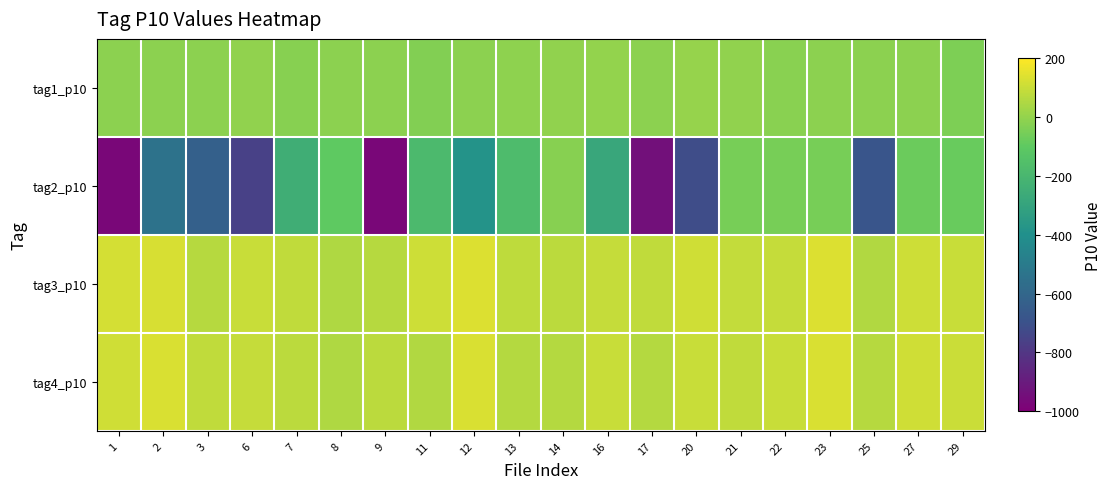

Reading left to right, list all the values displayed in this chart.

tag1_p10: 1=-15	2=-13	3=-15	6=-4	7=-22	8=-14	9=-11	11=-34	12=-14	13=-10	14=-4	16=2	17=-14	20=4	21=-5	22=-16	23=-15	25=-14	27=-15	29=-40
tag2_p10: 1=-972	2=-544	3=-627	6=-757	7=-241	8=-97	9=-975	11=-184	12=-384	13=-172	14=-22	16=-280	17=-941	20=-718	21=-50	22=-50	23=-52	25=-682	27=-76	29=-81
tag3_p10: 1=121	2=128	3=68	6=98	7=83	8=53	9=67	11=110	12=136	13=82	14=74	16=96	17=86	20=113	21=91	22=96	23=137	25=59	27=108	29=97
tag4_p10: 1=113	2=130	3=86	6=96	7=74	8=50	9=77	11=59	12=132	13=63	14=61	16=101	17=62	20=98	21=87	22=101	23=130	25=68	27=111	29=106